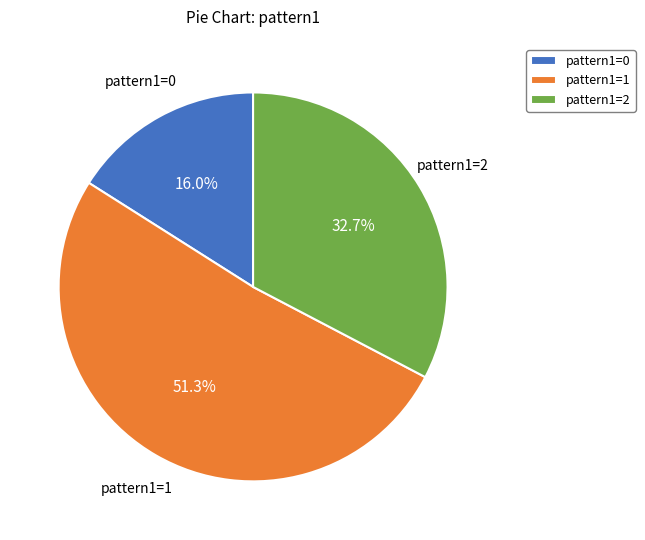

Which slice is the smallest?

pattern1=0